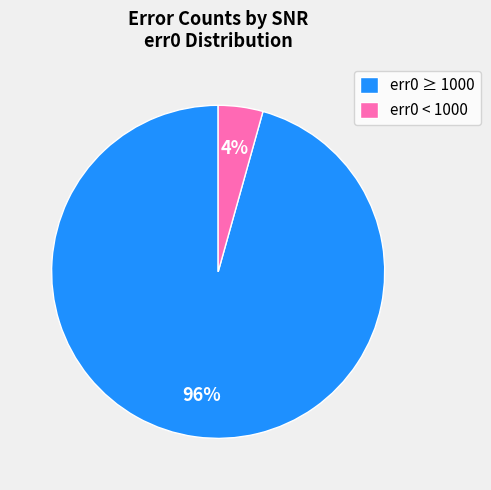

Between err0 ≥ 1000 and err0 < 1000, which is larger?

err0 ≥ 1000